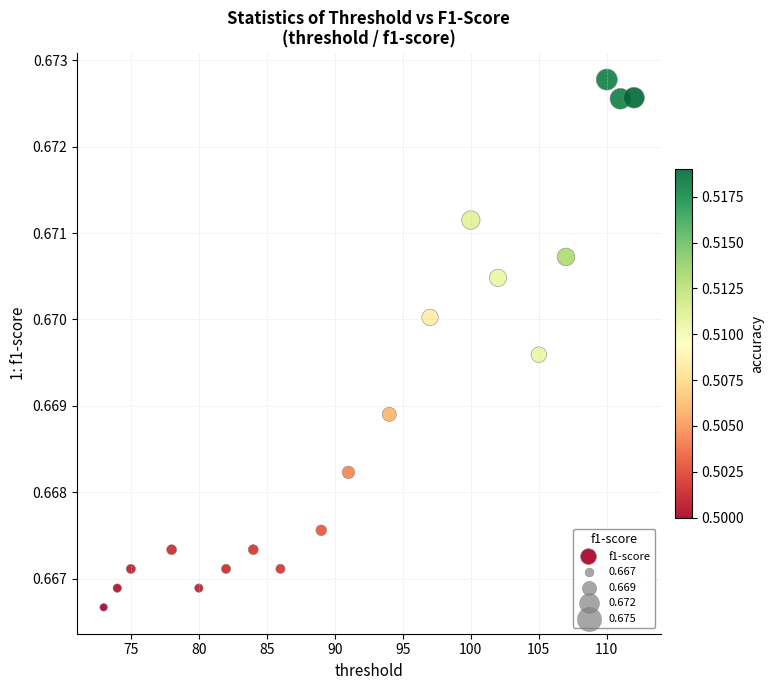

What is the range of X values (max minus min)?

39.0